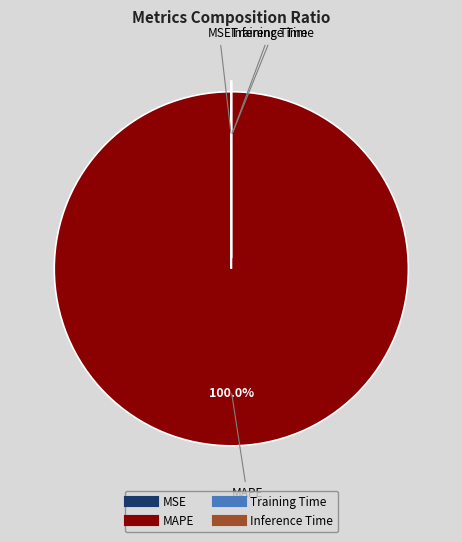

Does any single category account for the majority?

Yes